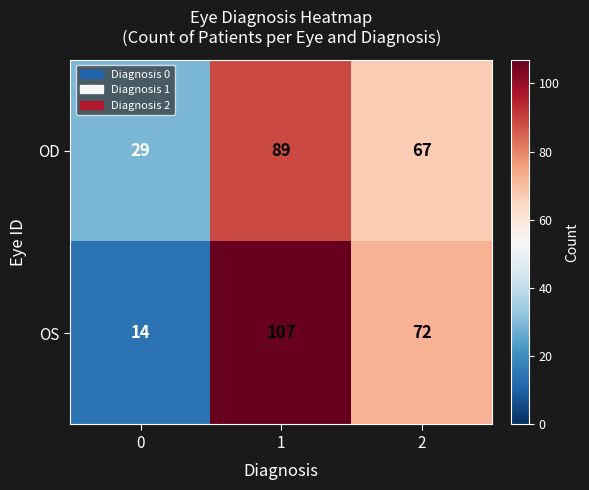

How many data points does each series have?

3